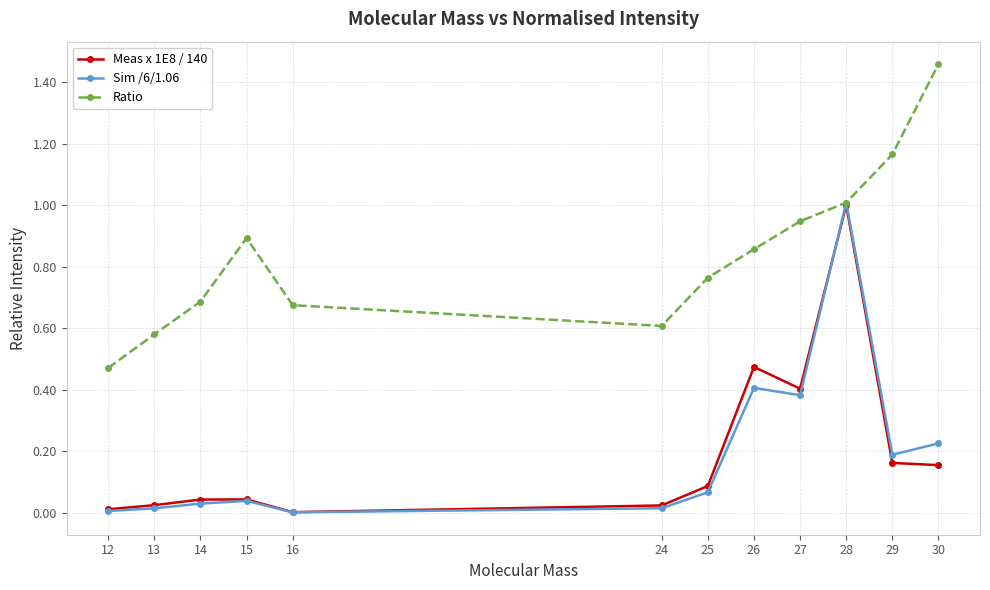

The Meas x 1E8 / 140 series shows 0.2 at 29. True or false?

True